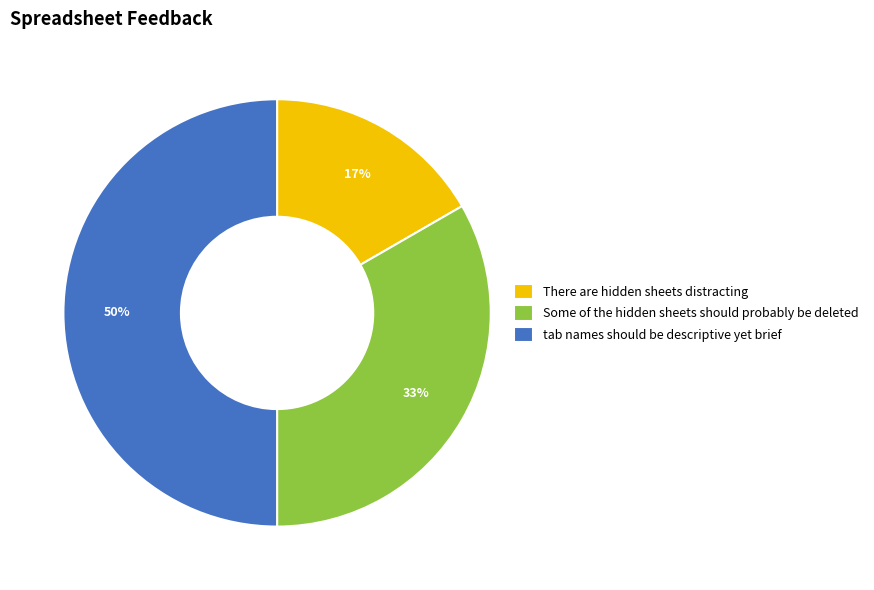

How many slices are in this pie chart?

3